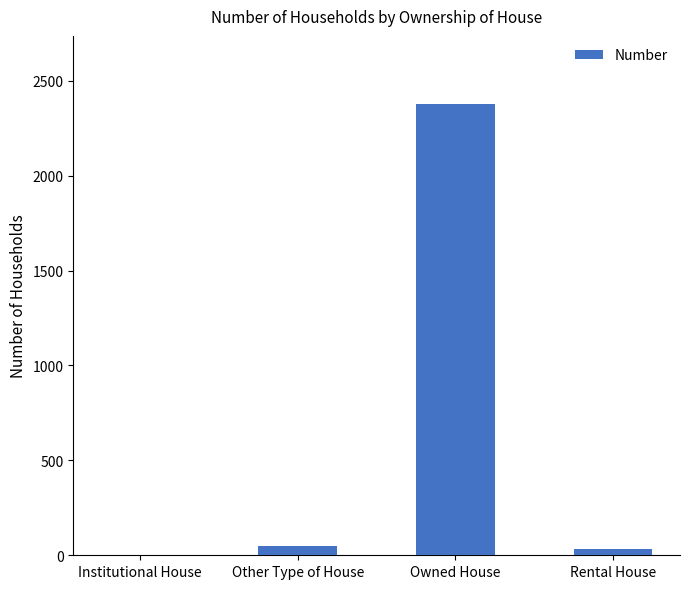

What is the approximate value at Other Type of House?

49